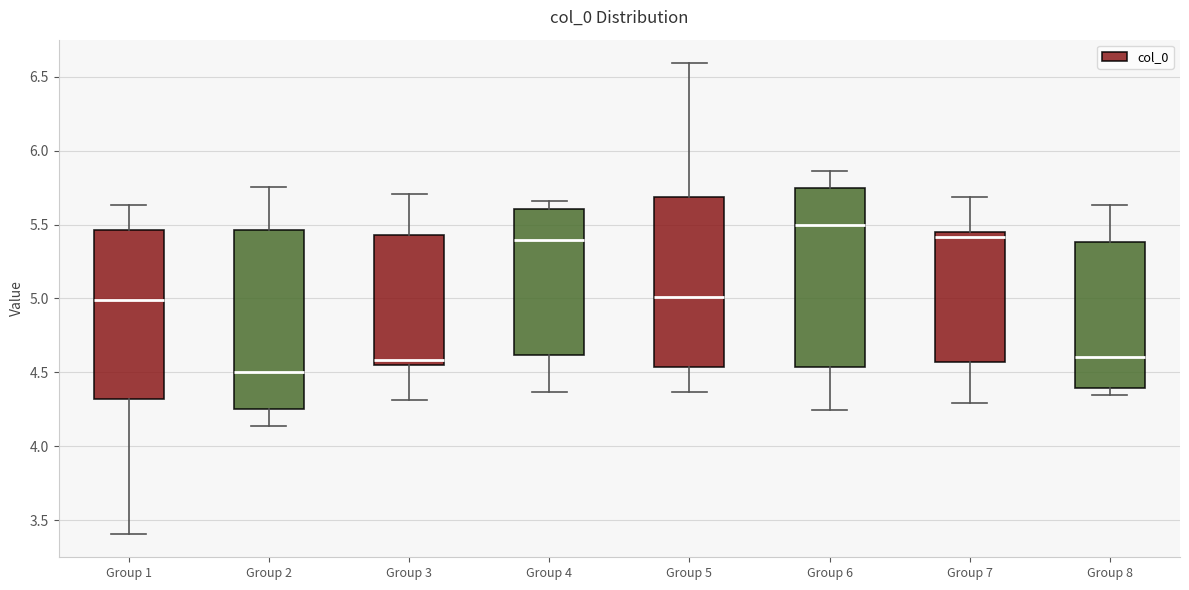

Reading left to right, read every box against the y-axis: the position of its median line, the range the box covers, and the ends of its whiskers. The values are not printed on the chart, so give them approximately, as read against the axis.

Group 1: median 5.00, box 4.30 to 5.45, whiskers 3.40 to 5.65
Group 2: median 4.50, box 4.25 to 5.45, whiskers 4.15 to 5.75
Group 3: median 4.60, box 4.55 to 5.45, whiskers 4.30 to 5.70
Group 4: median 5.40, box 4.60 to 5.60, whiskers 4.35 to 5.65
Group 5: median 5.00, box 4.55 to 5.70, whiskers 4.35 to 6.60
Group 6: median 5.50, box 4.55 to 5.75, whiskers 4.25 to 5.85
Group 7: median 5.40, box 4.55 to 5.45, whiskers 4.30 to 5.70
Group 8: median 4.60, box 4.40 to 5.40, whiskers 4.35 to 5.65